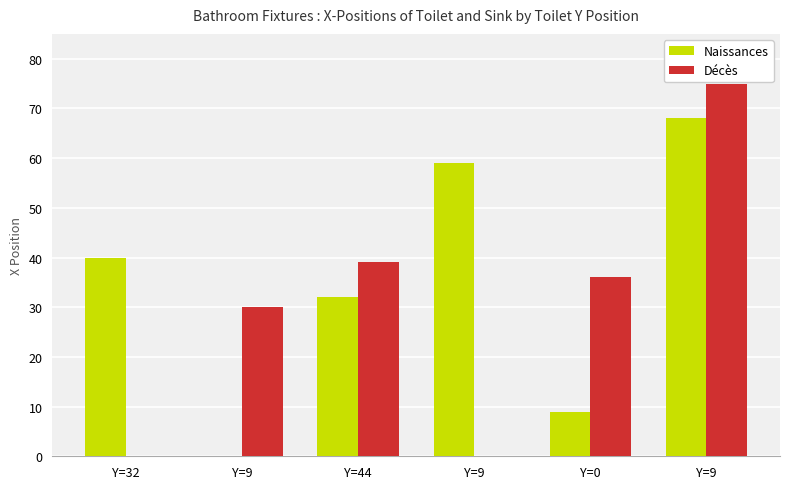

Which series has the widest spread of values?

Décès